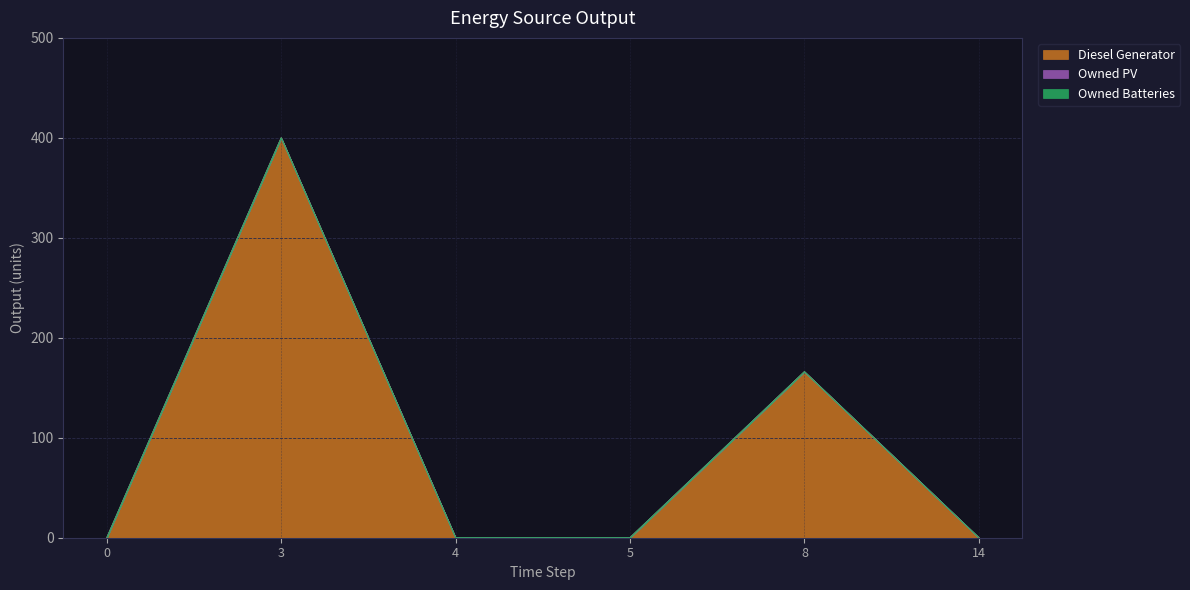

True or false: Owned Batteries has more than 0 interior local peaks.

False